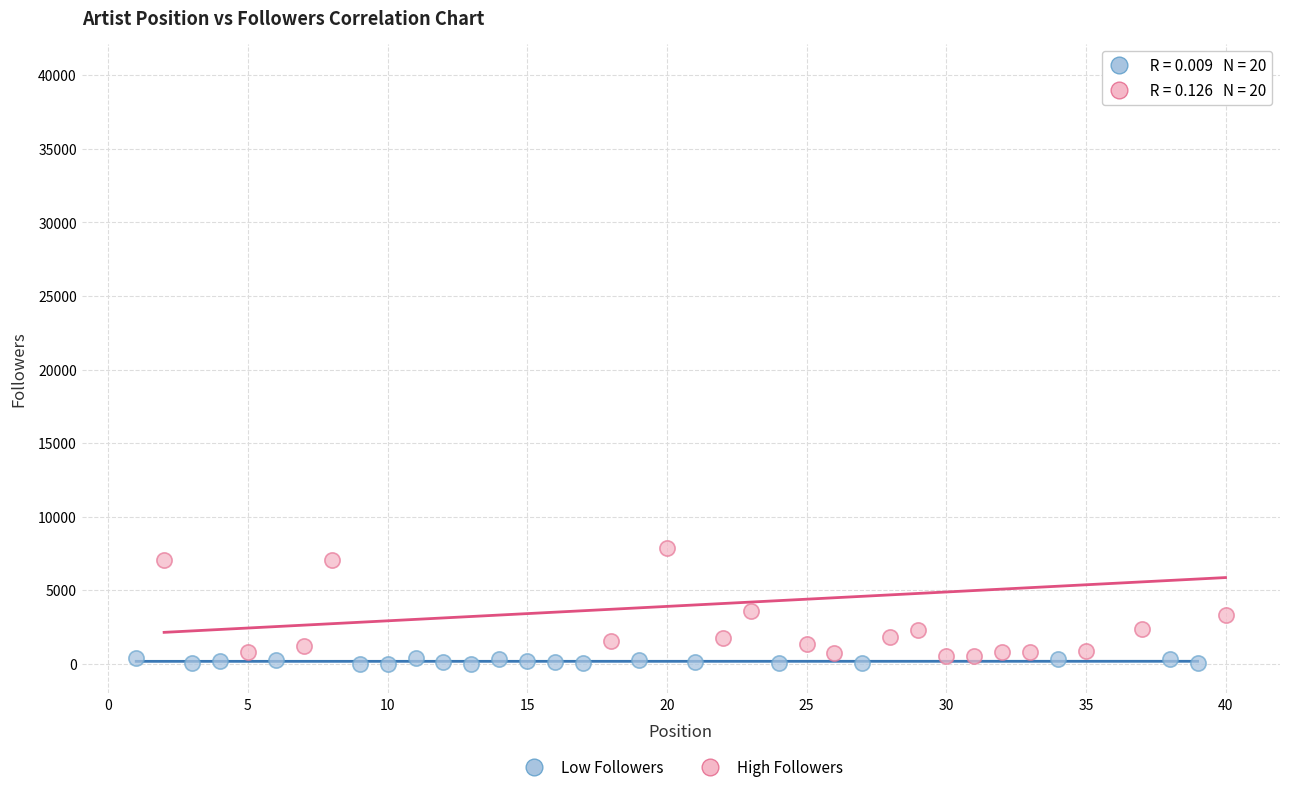

Which series reaches the maximum Y coordinate?

High Followers